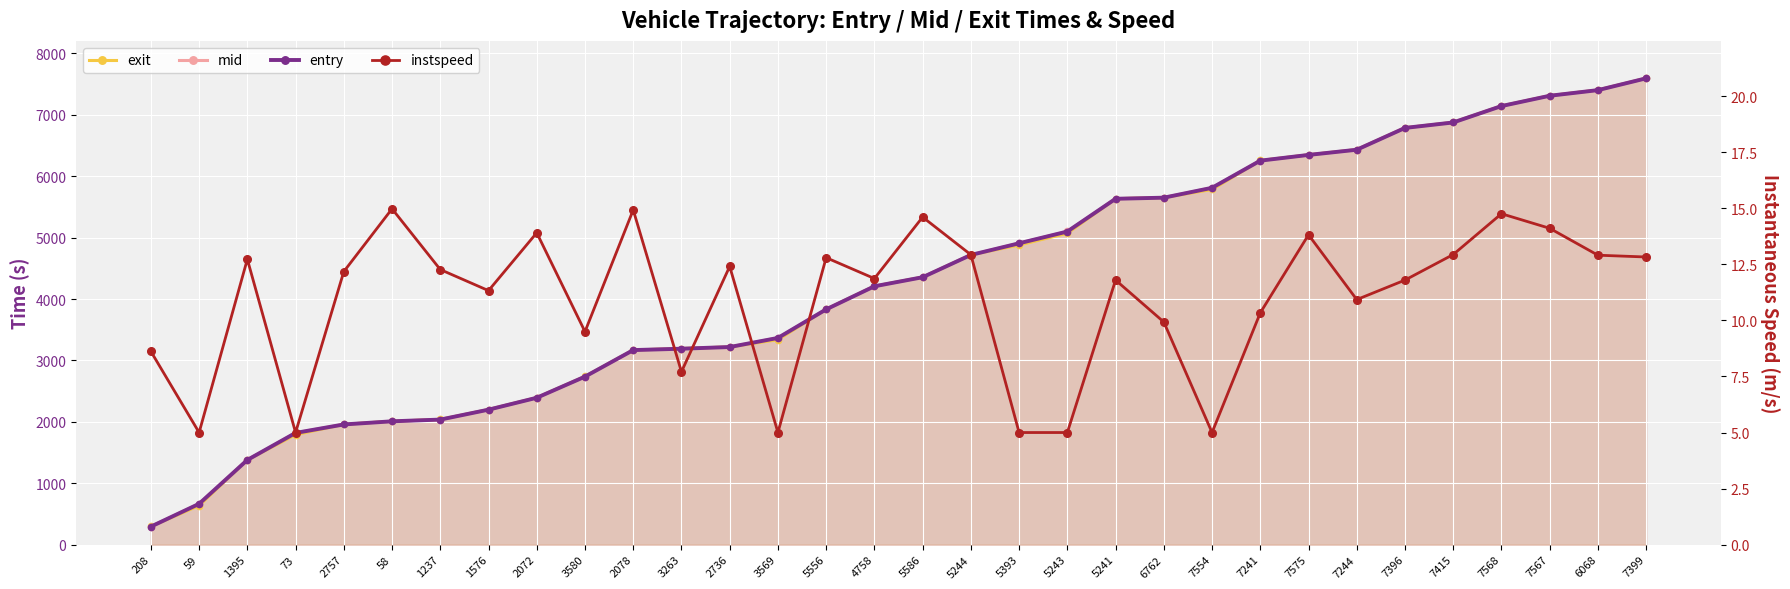

Rank the series at 5393 from lowest to highest value.

instspeed, exit, entry, mid